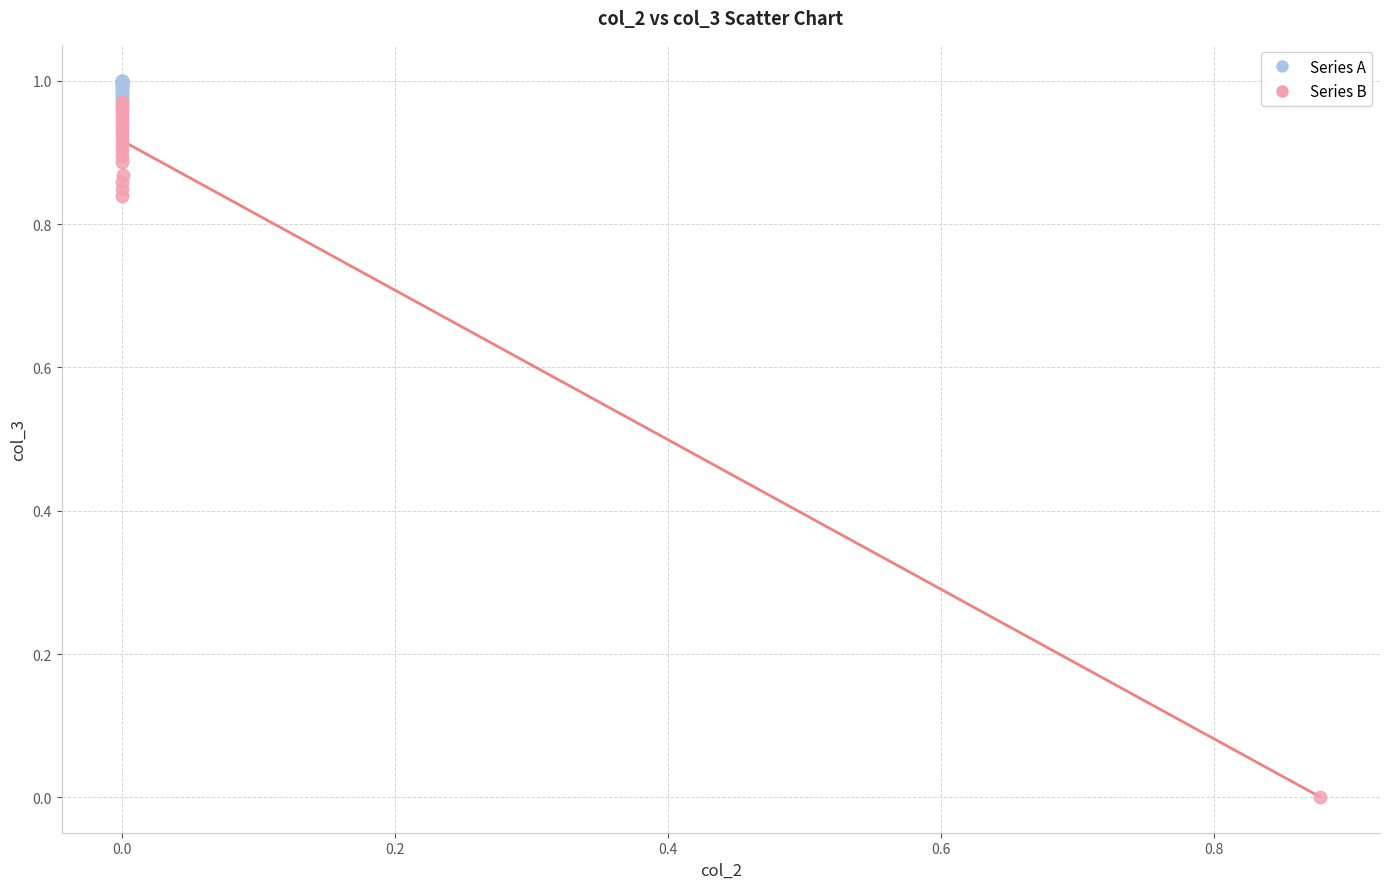

Which series contains the lowest Y value?

Series B